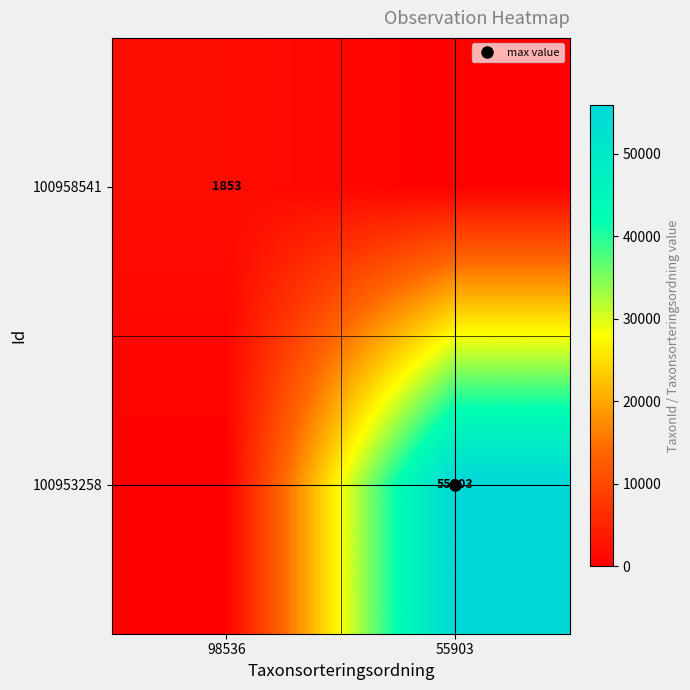

Is it true that 100953258 equals -36724 at 98536?

False